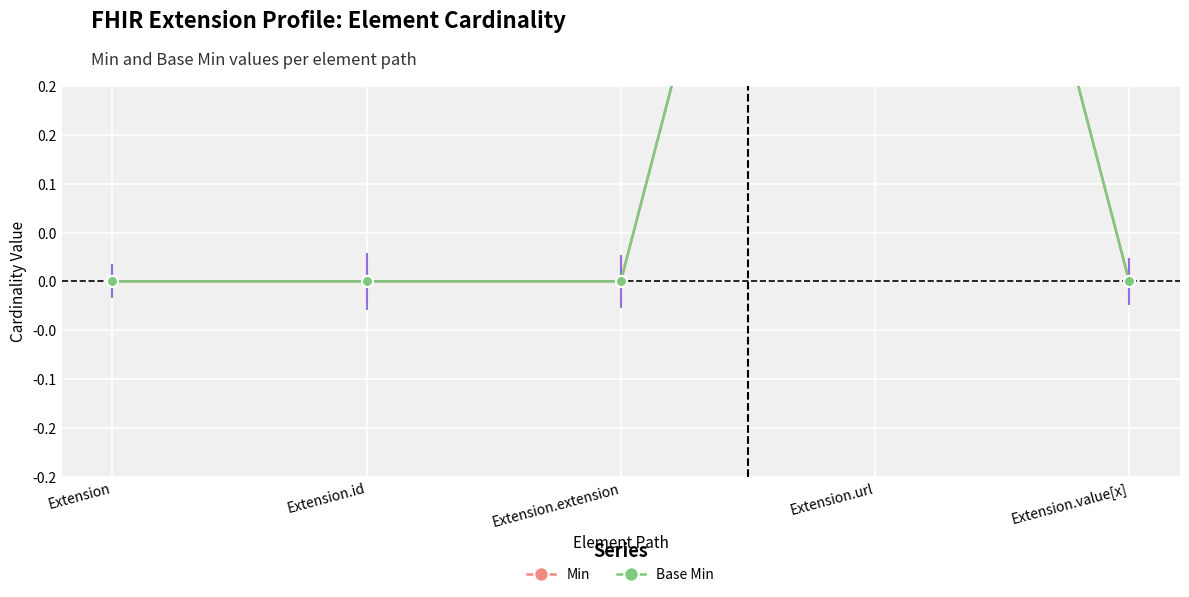

Is the value of Base Min at Extension.extension greater than the value of Min at Extension?

No